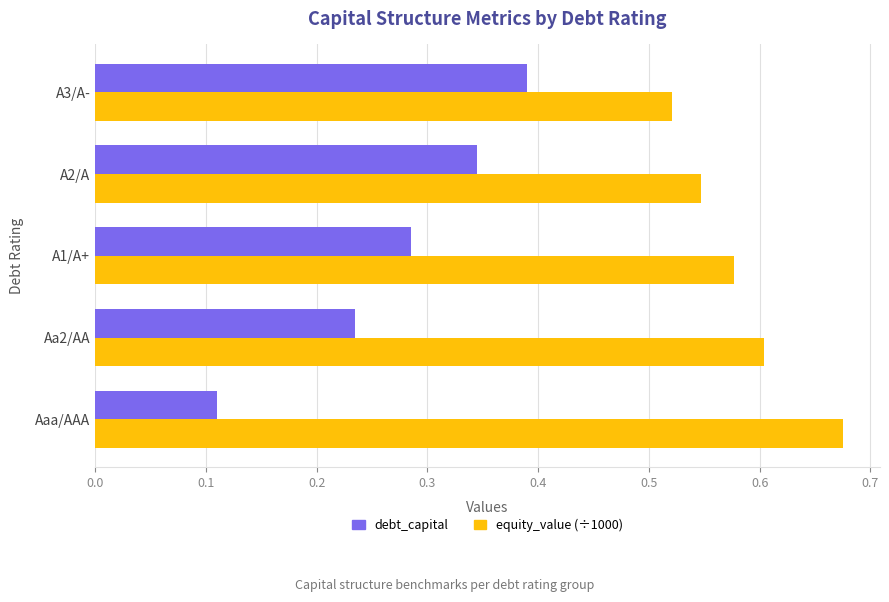

At which category is the sum across all series the highest?

A3/A-